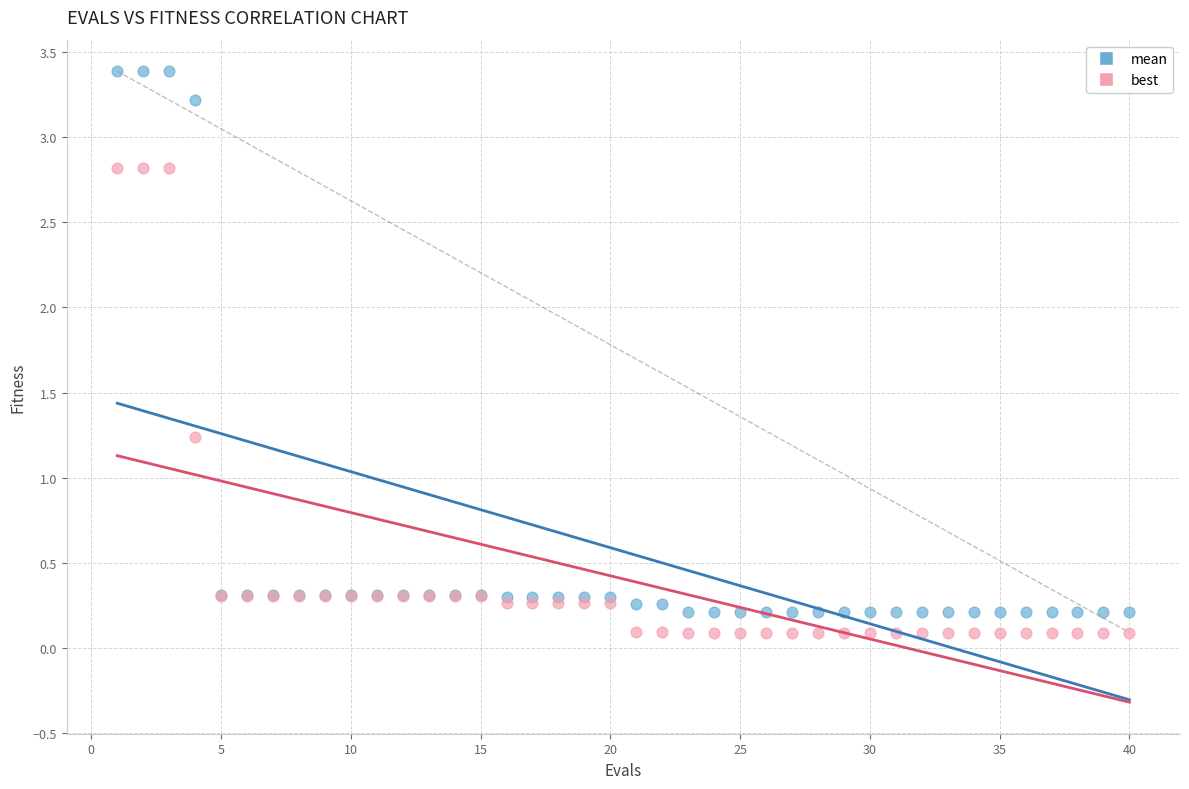

What are all the series names shown in the legend?

mean, best